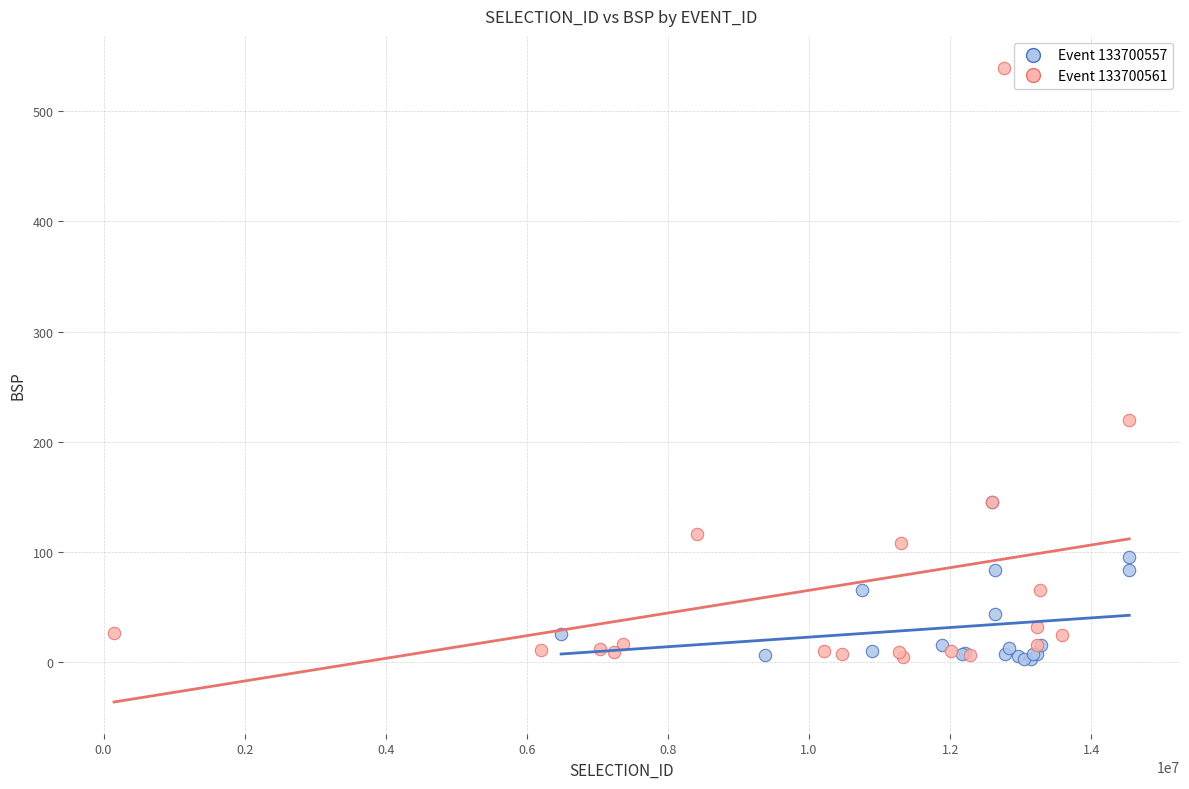

Which series has the largest Y range (max minus min)?

Event 133700561